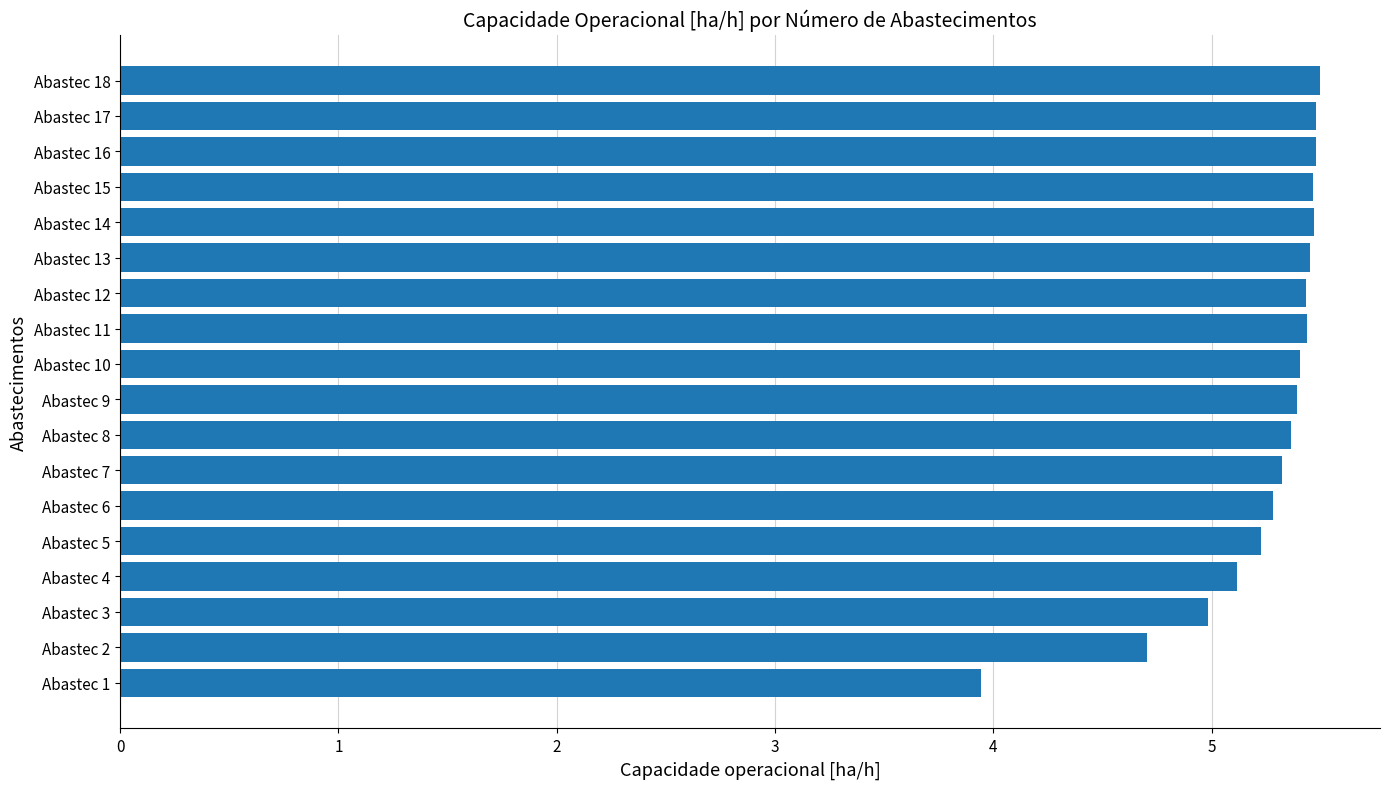

What value does the data have at Abastec 3?

5.0